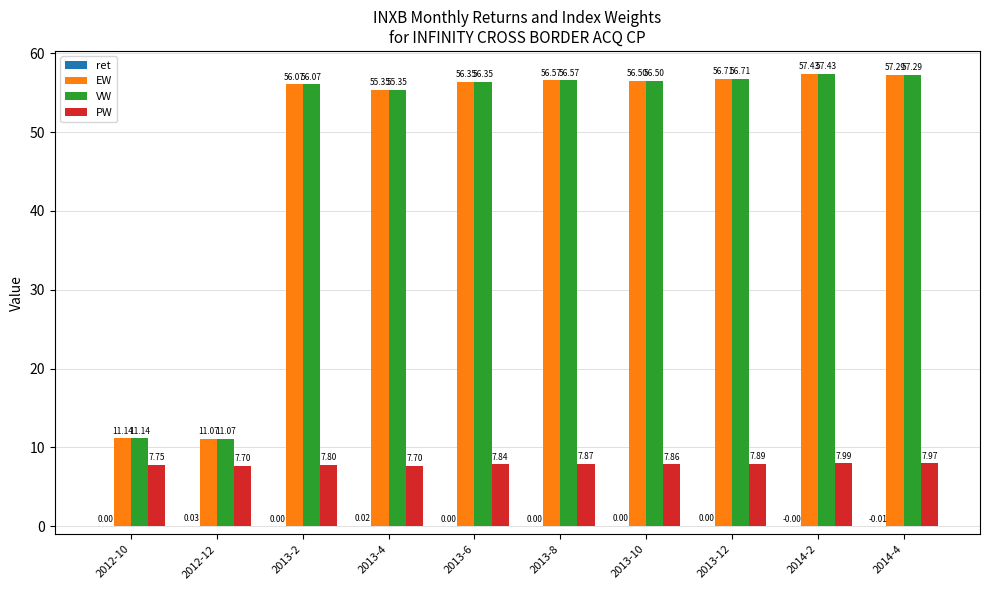

What is the total value across all series at 2013-6?

120.5